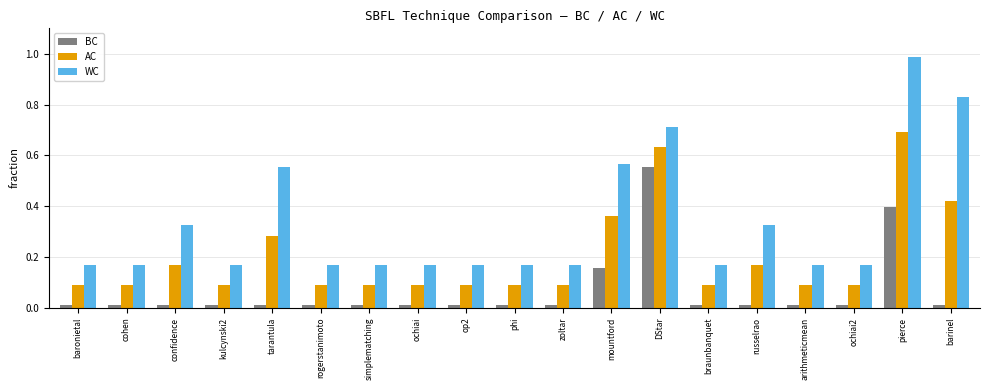

The AC series shows 0.4 at mountford. True or false?

True